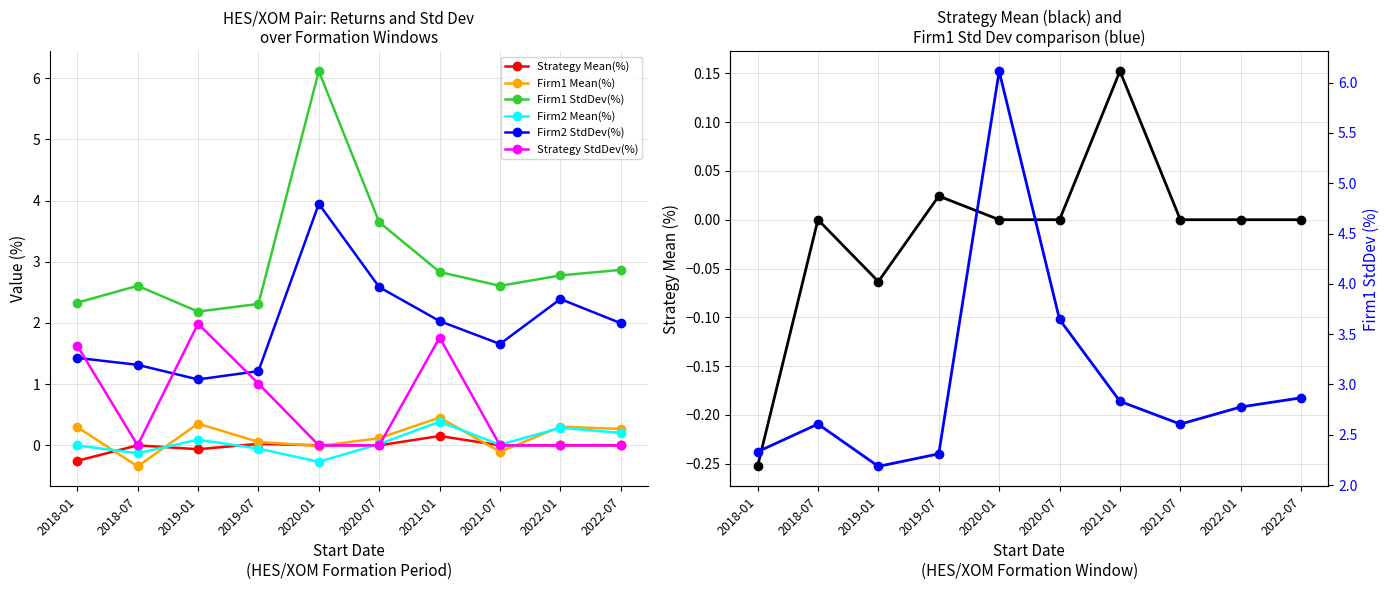

At which category is the sum across all series the highest?

2020-01